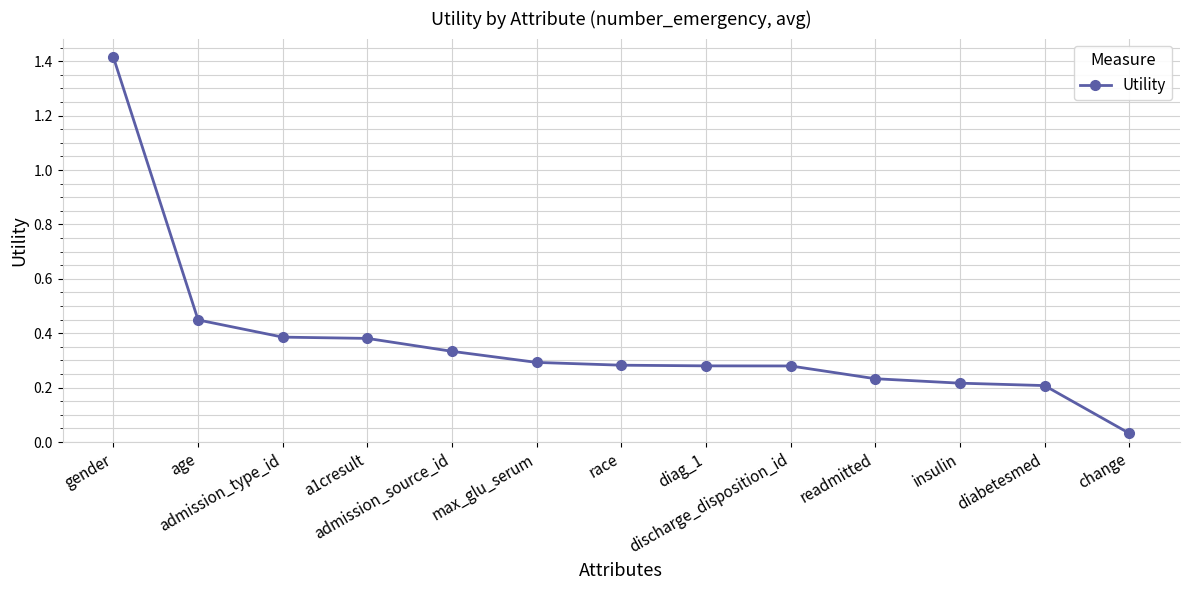

What is the change in value from a1cresult to race?

-0.1